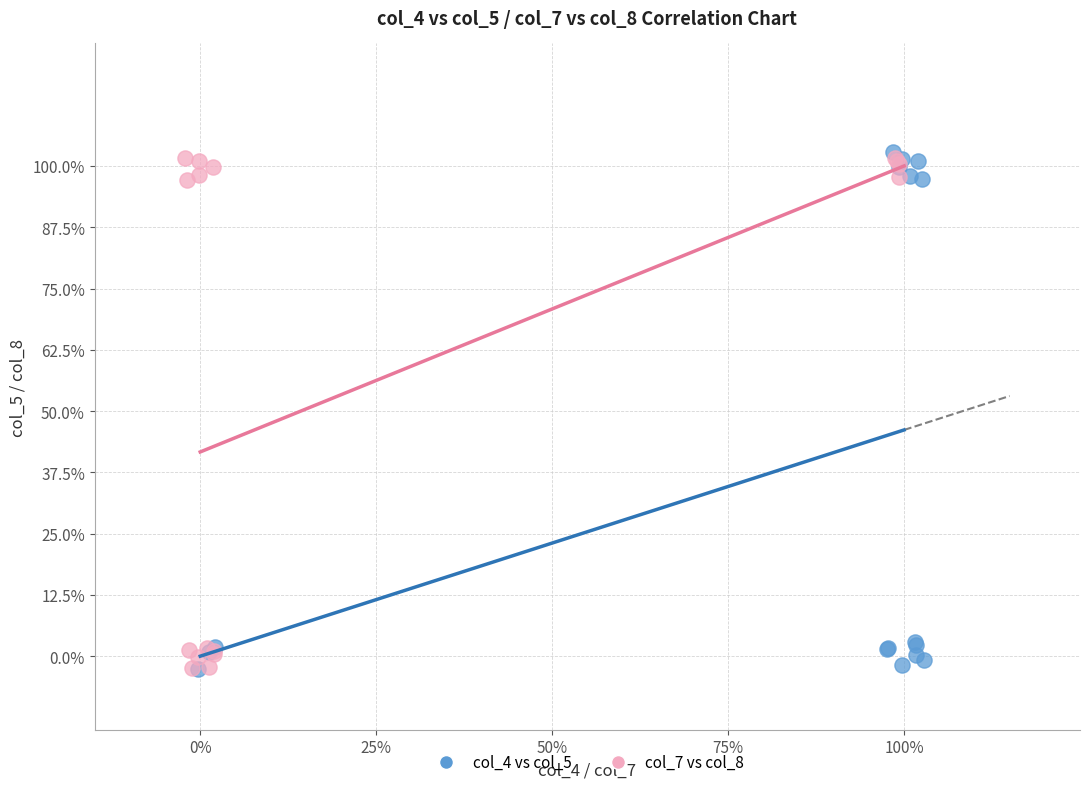

What are all the series names shown in the legend?

col_4 vs col_5, col_7 vs col_8